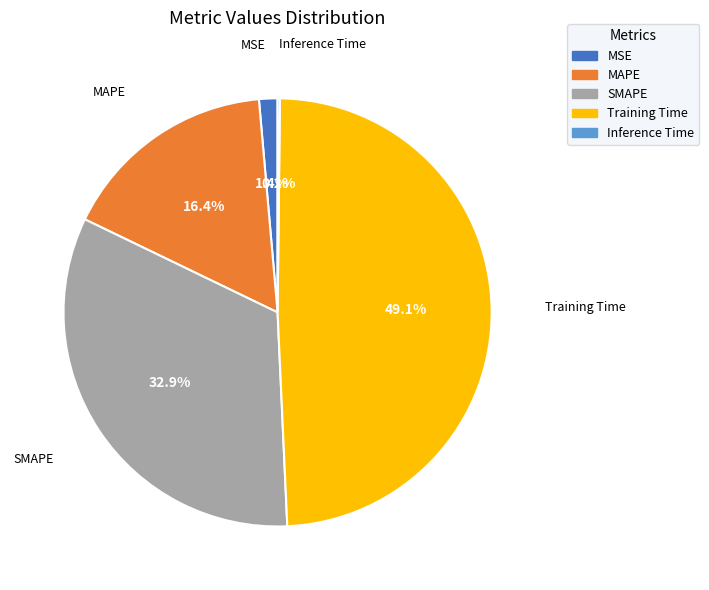

Which category has the biggest portion of the pie?

Training Time